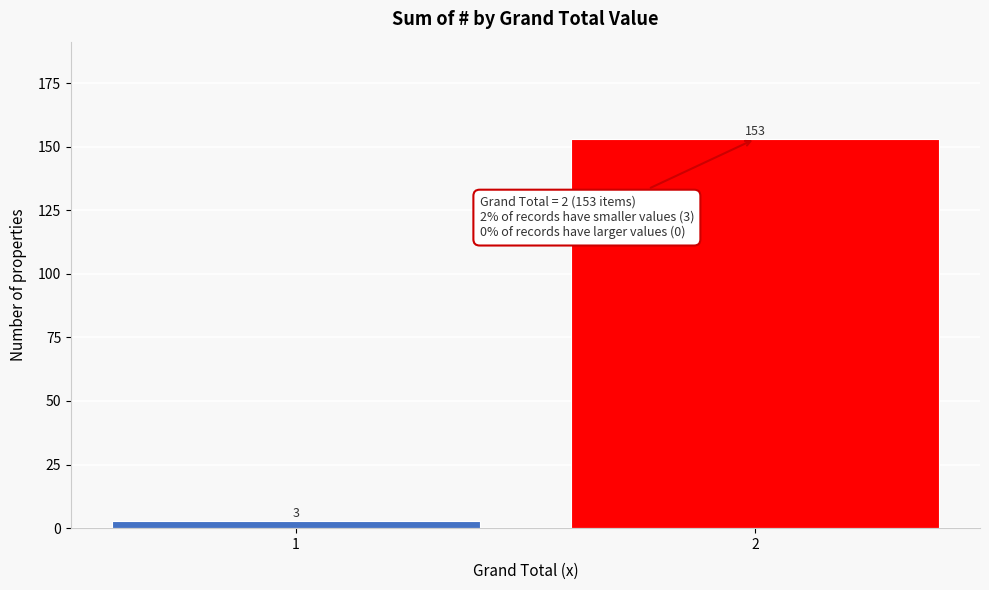

Reading left to right, list all the values displayed in this chart.

1=3	2=153